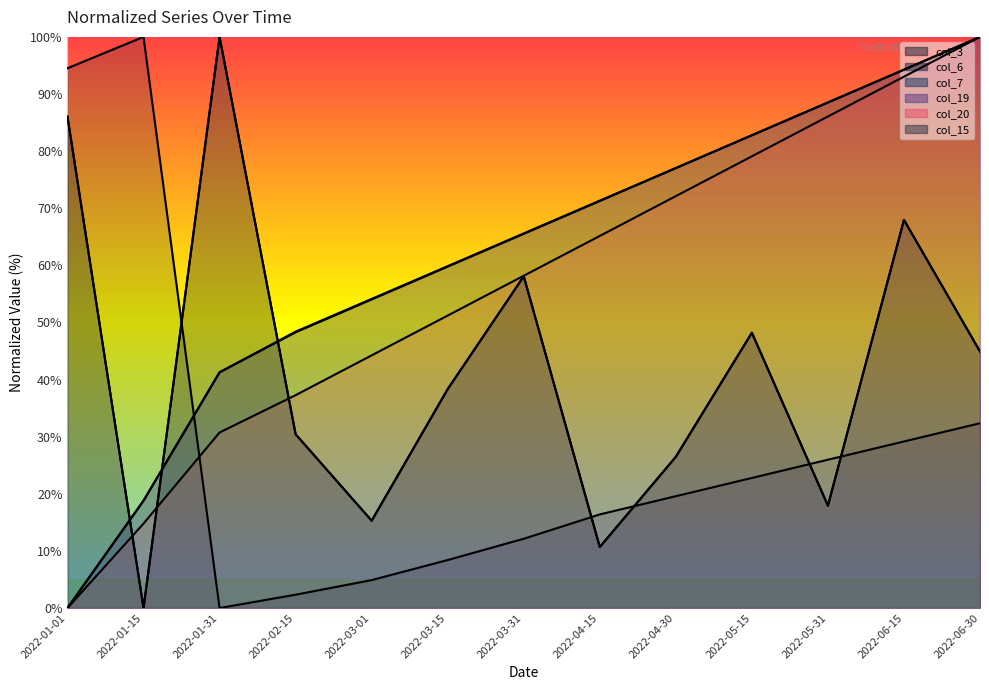

What is the label of the 9th point from the left?

2022-04-30